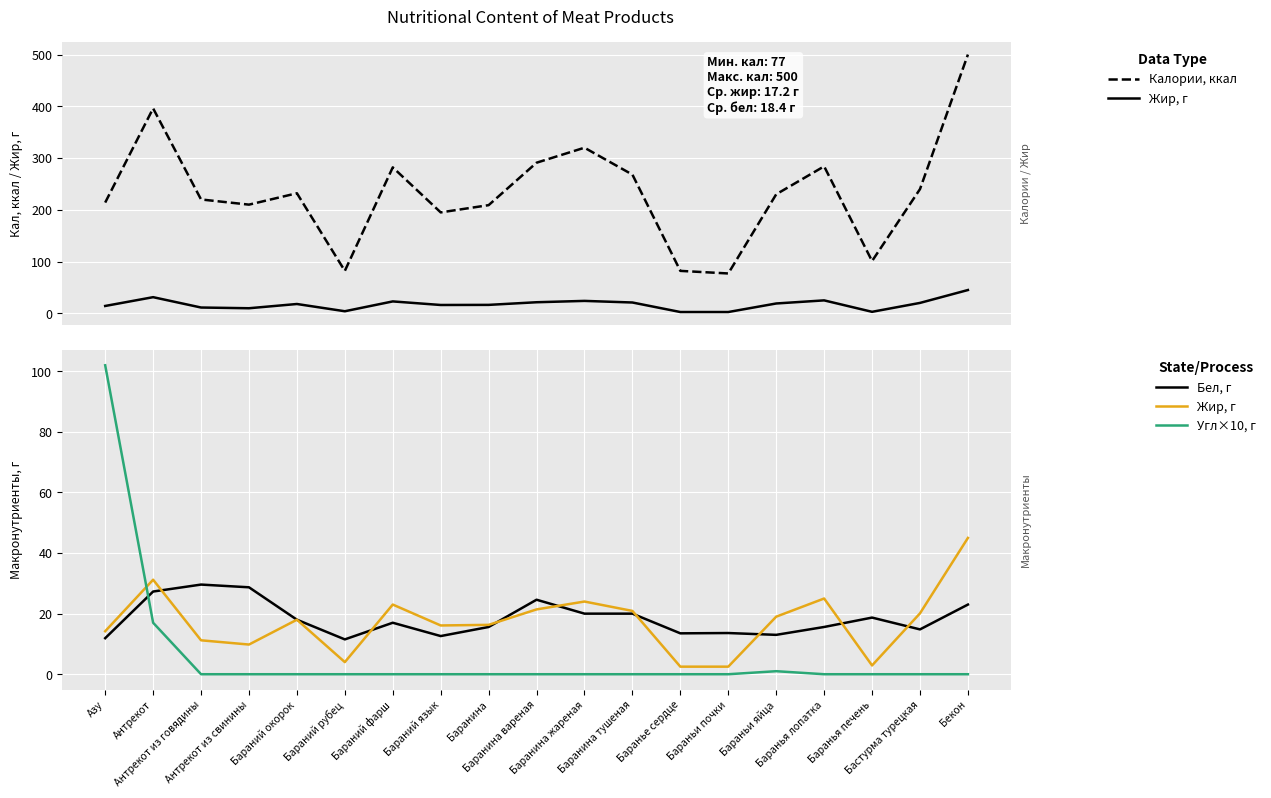

How many interior local peaks does the Угл×10, г series have?

1